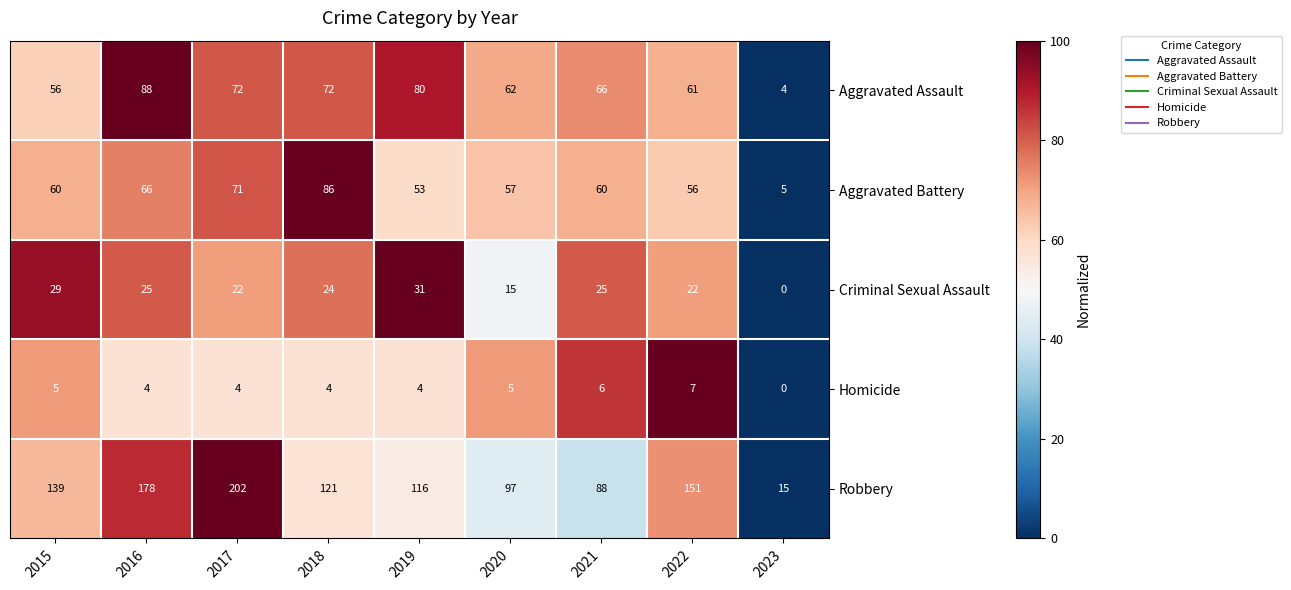

List the series in order of their peak value, lowest first.

Homicide, Criminal Sexual Assault, Aggravated Battery, Aggravated Assault, Robbery